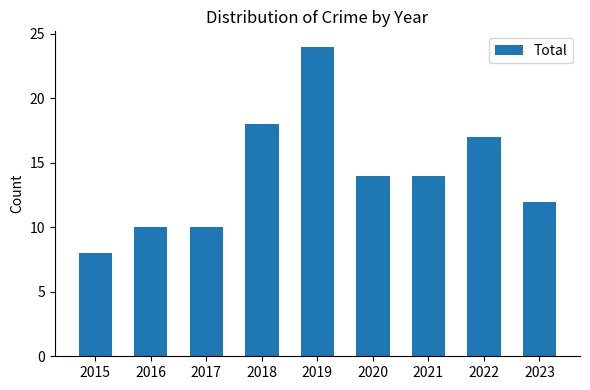

What is the average value?

14